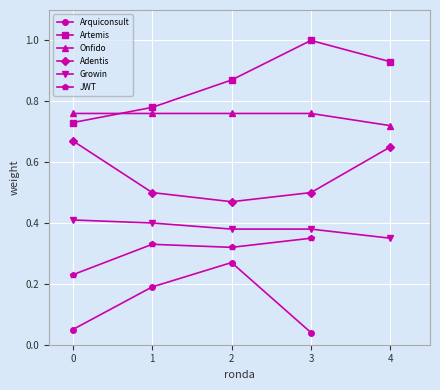

Is the value of Adentis at 3 greater than the value of Onfido at 4?

No